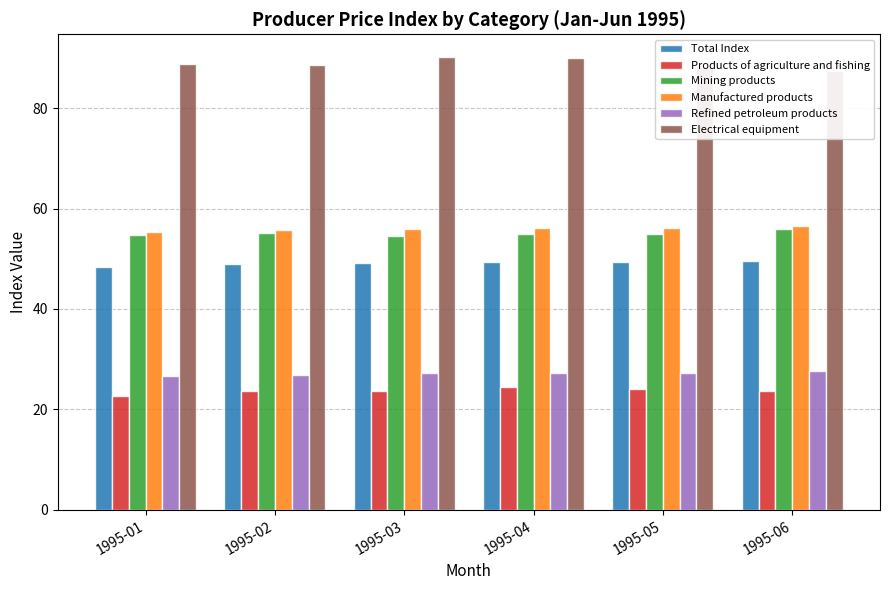

What is the total value across all series at 1995-02?

298.9